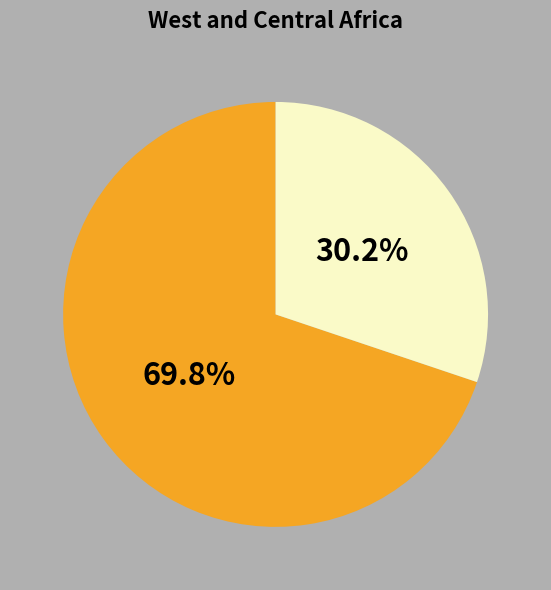

Does any single category account for the majority?

Yes